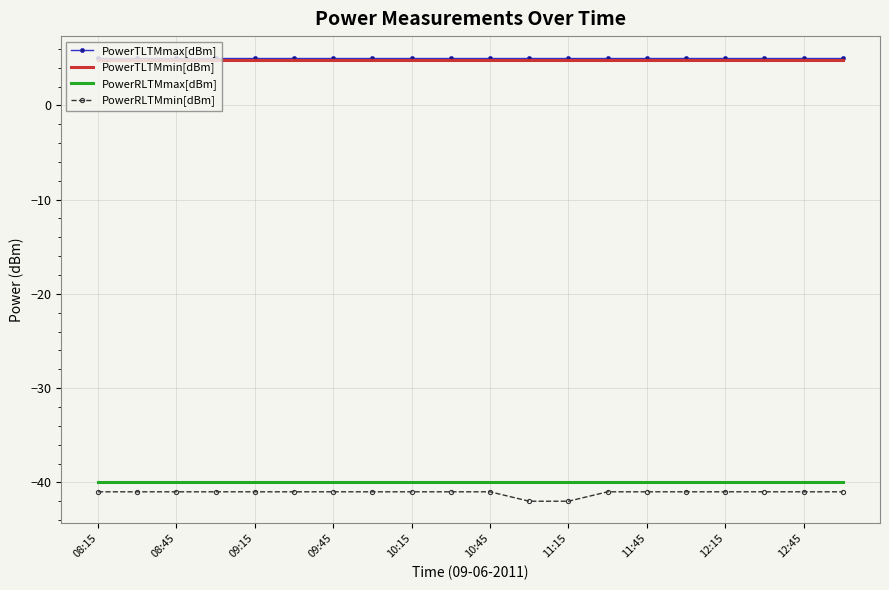

What is the greatest value displayed?

5.0